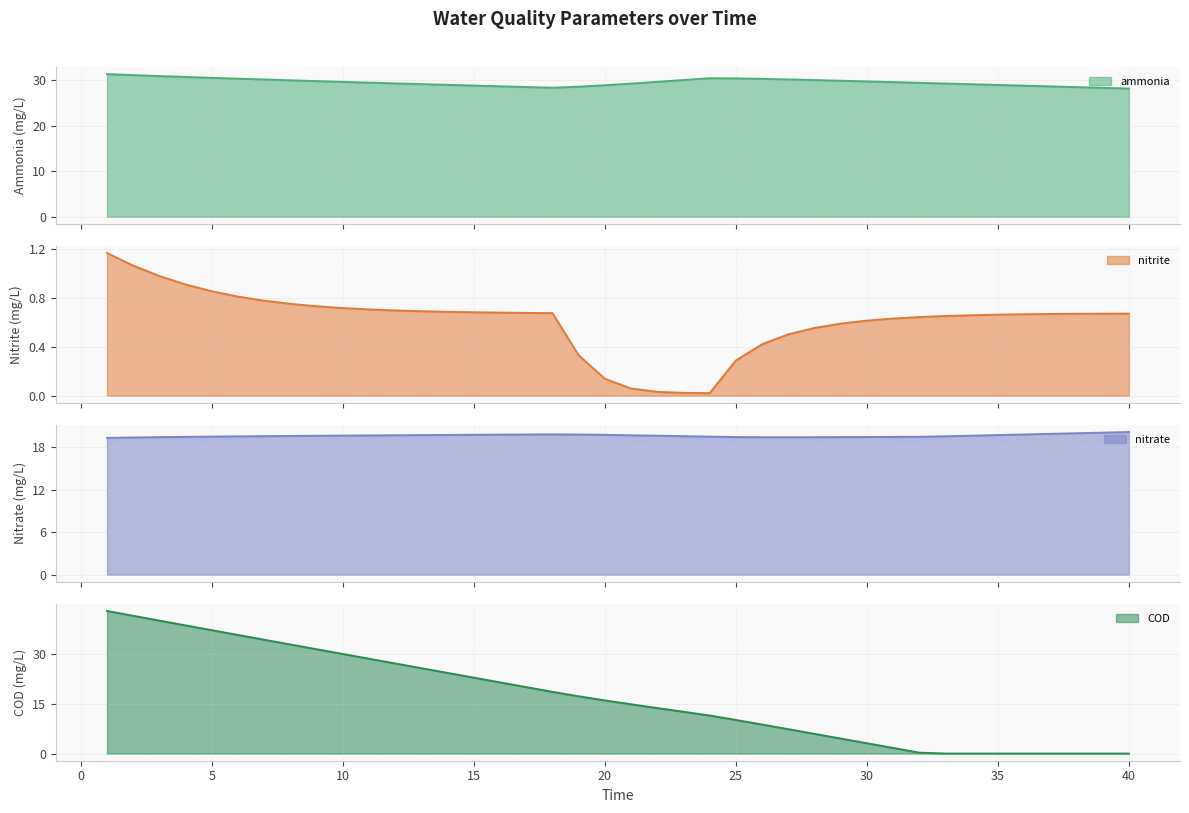

True or false: ammonia and nitrate cross at least once.

False